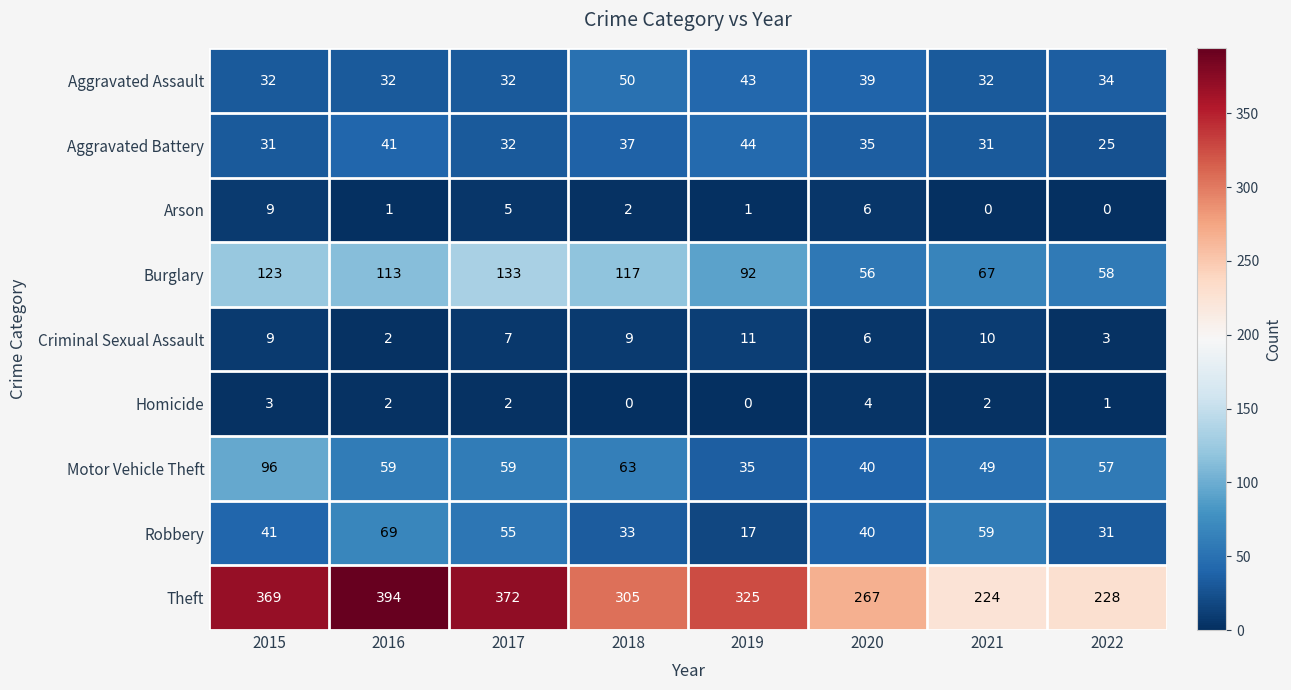

What is the minimum value for Aggravated Battery?

25